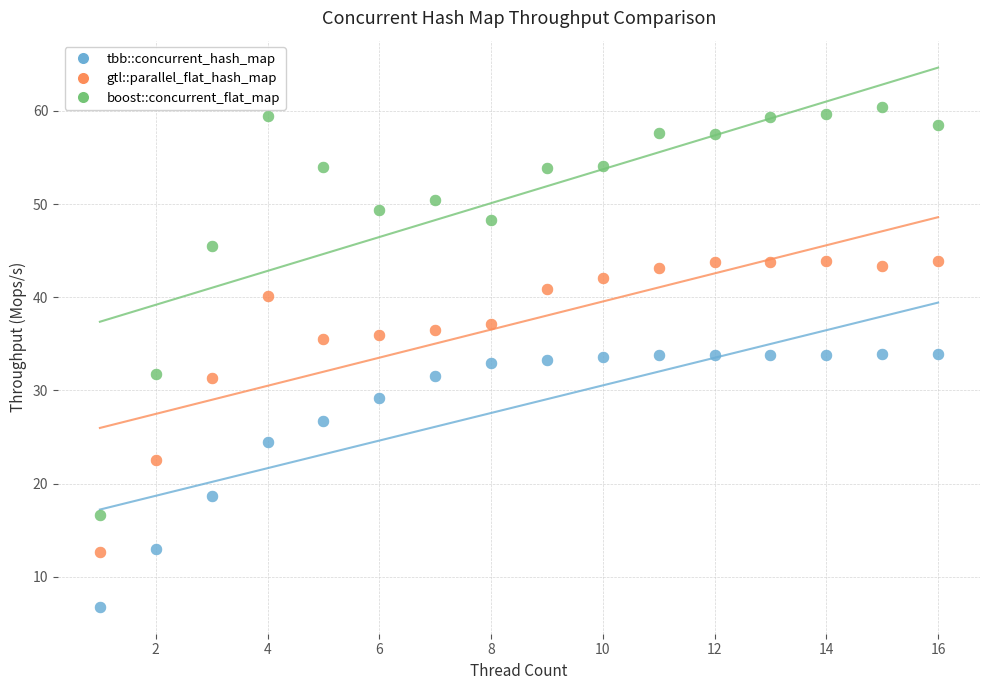

Which series contains the highest Y value?

boost::concurrent_flat_map